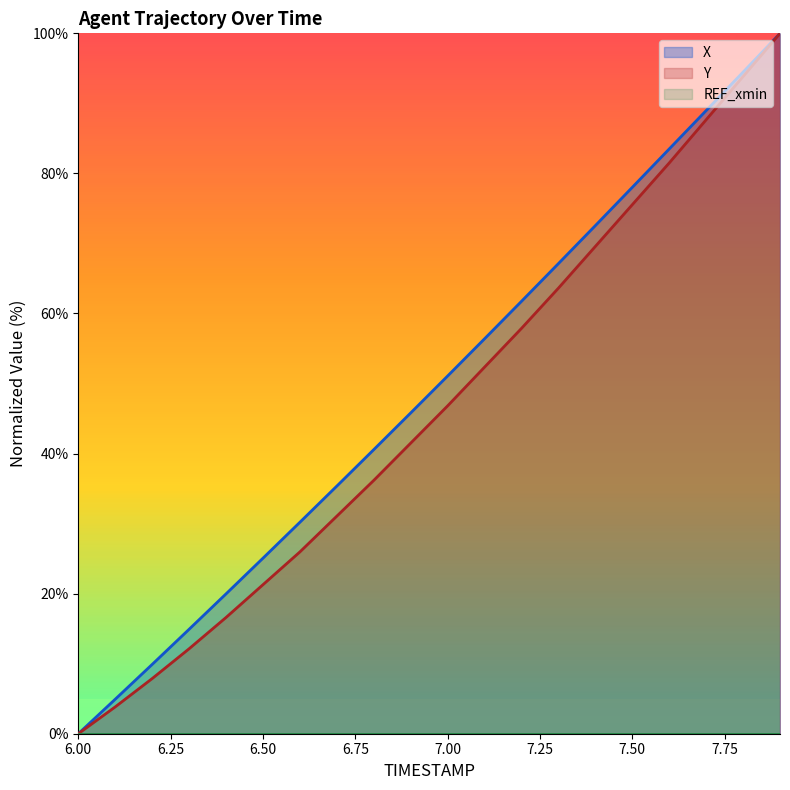

The value of X at 6.50 is 25.1. True or false?

True